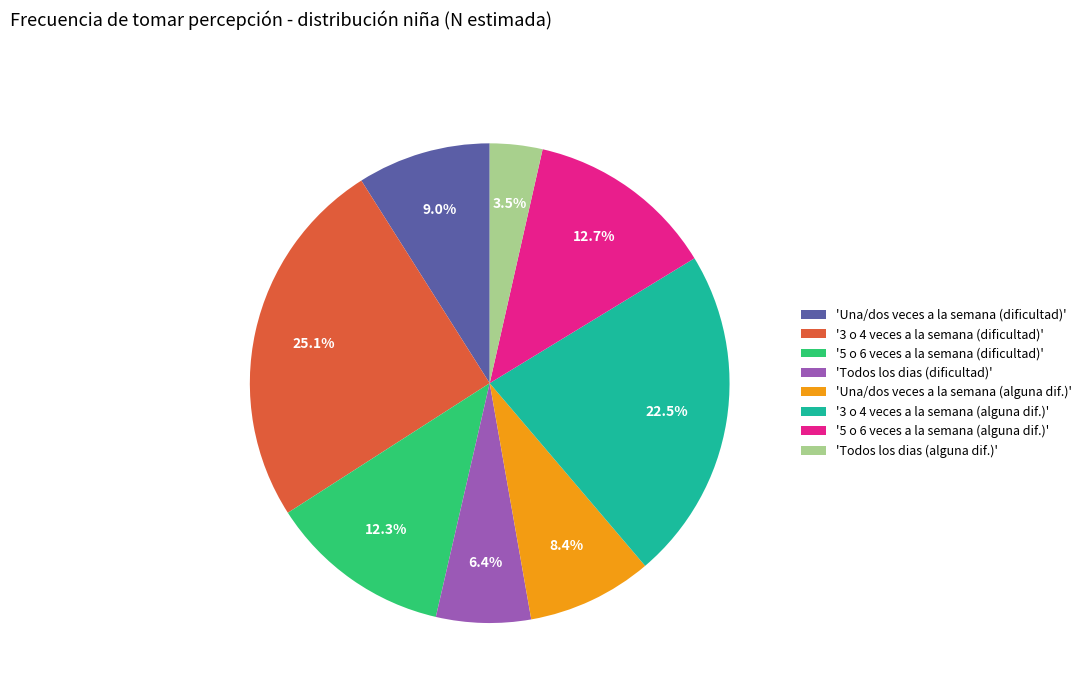

What percentage is NOT represented by 'Todos los dias (dificultad)'?

93.6%